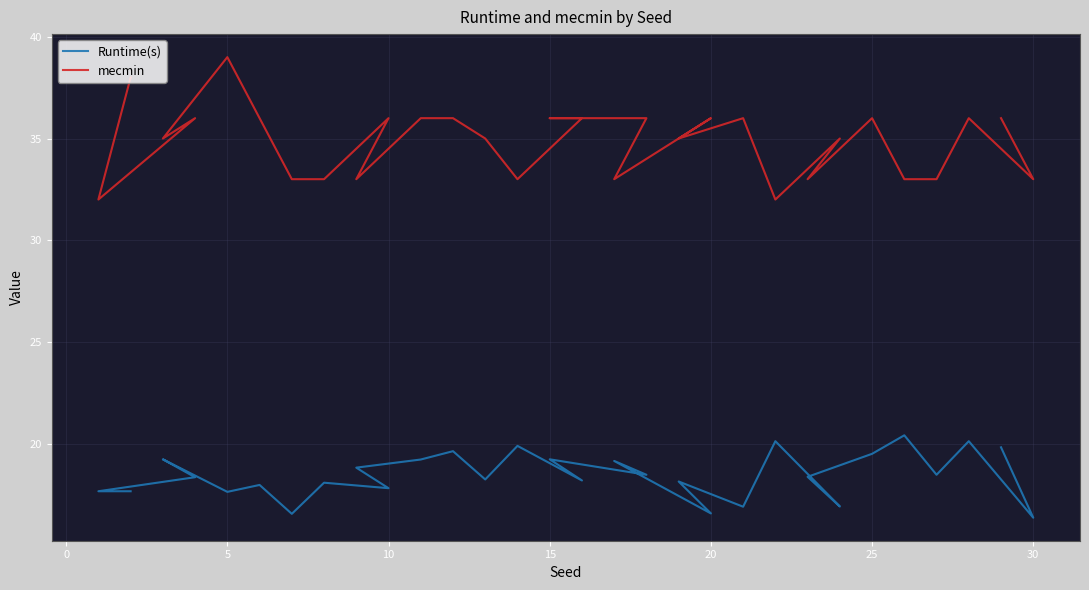

True or false: mecmin has a value of 33.0 at 9.

True